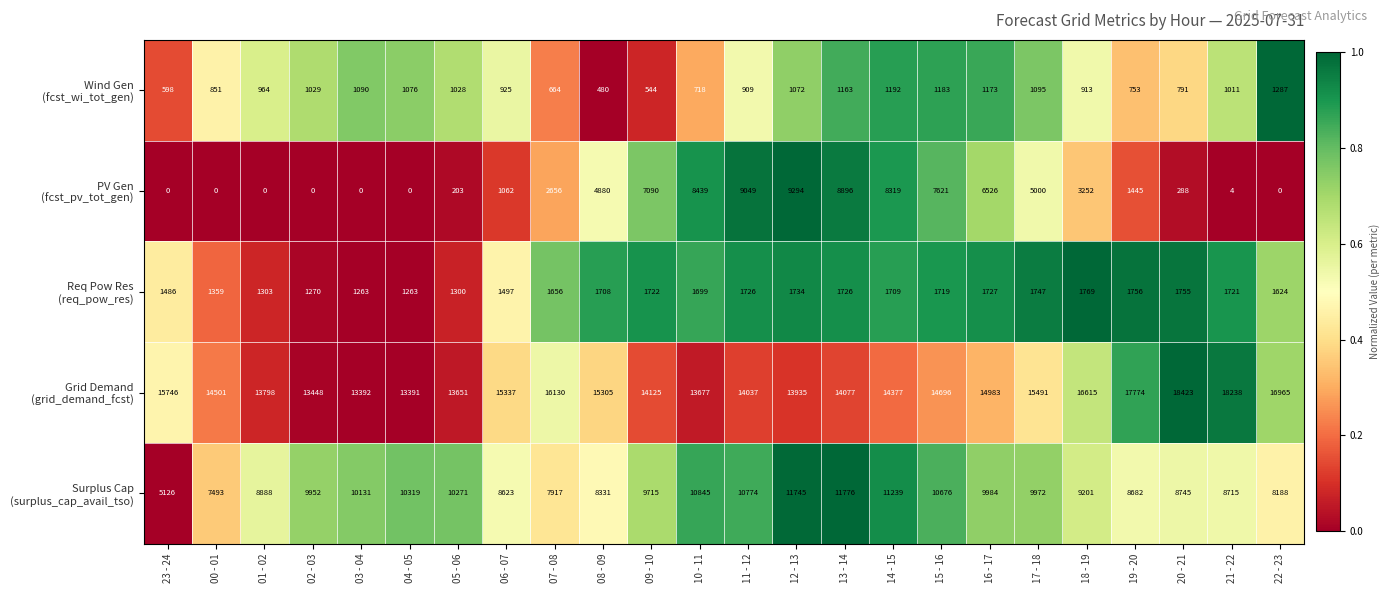

What is the spread (max minus min) of values at 17 - 18?

14396